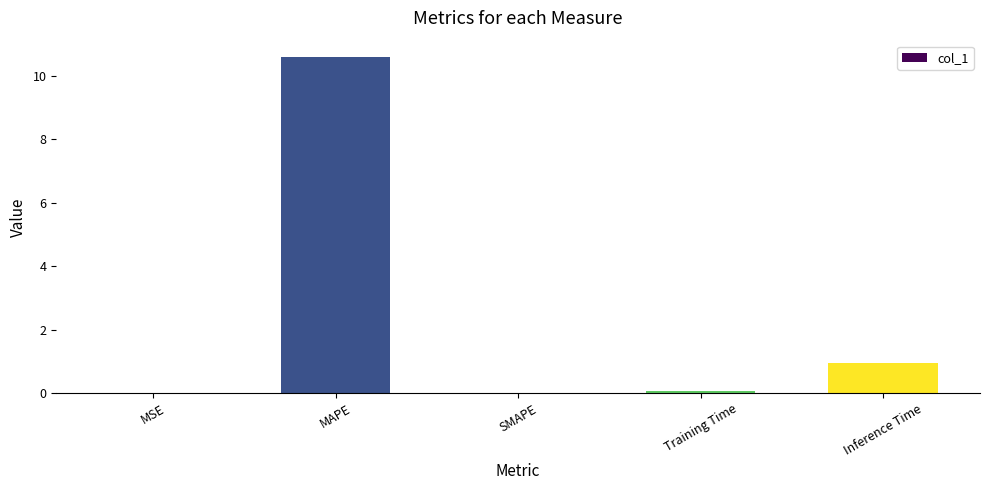

What is the change in value from SMAPE to Training Time?

+0.1